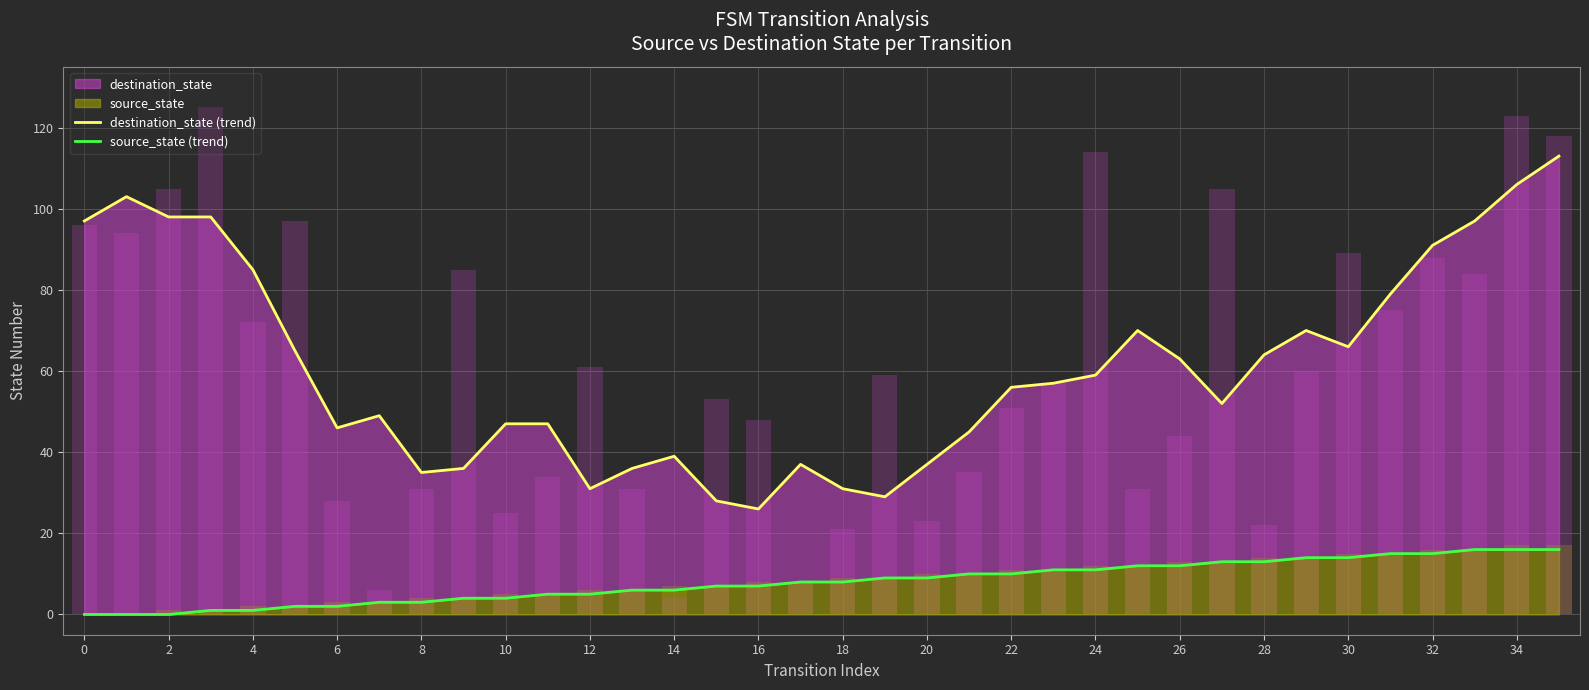

What is the label of the 22nd bar from the left?

21